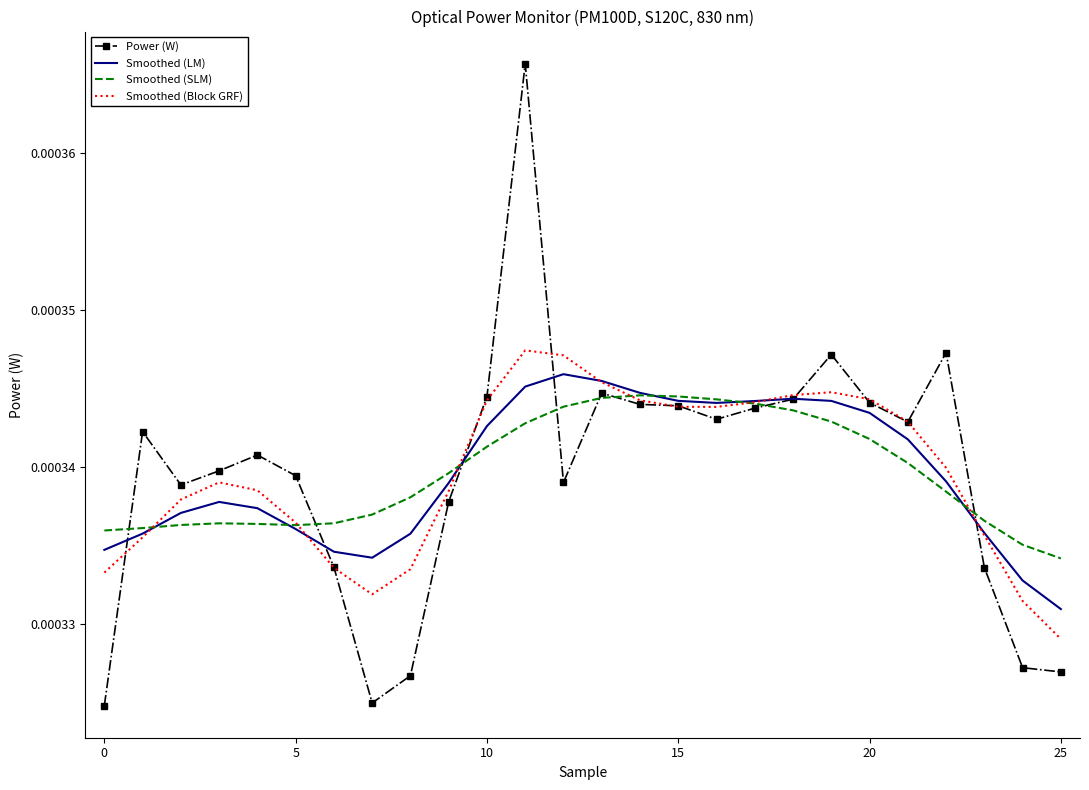

How many Smoothed (SLM) values are between 0 and 1?

26